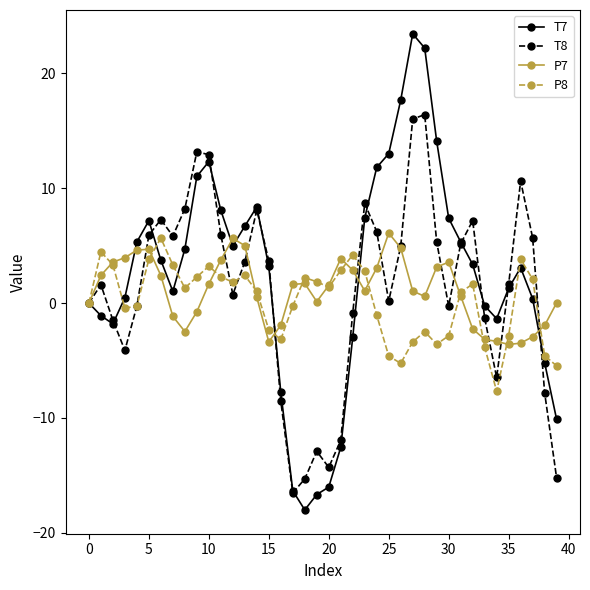

True or false: T7 has more than 1 interior local peaks.

True